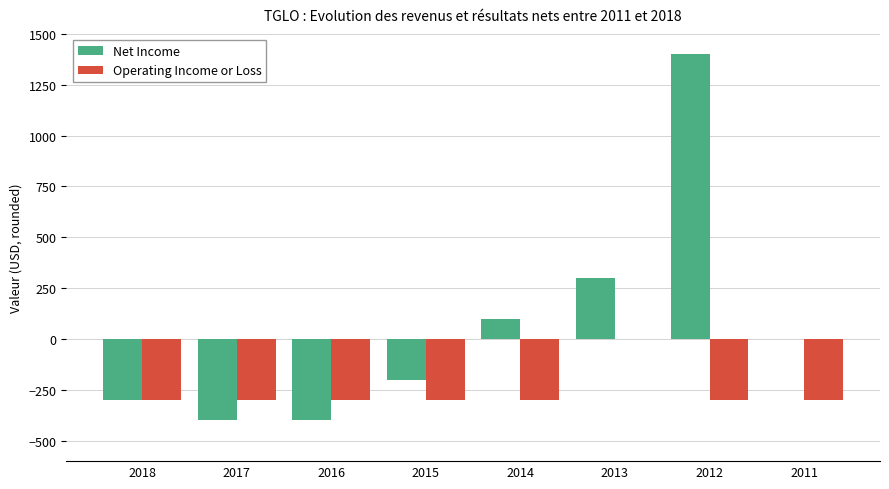

True or false: Net Income has a value of 454 at 2013.

False